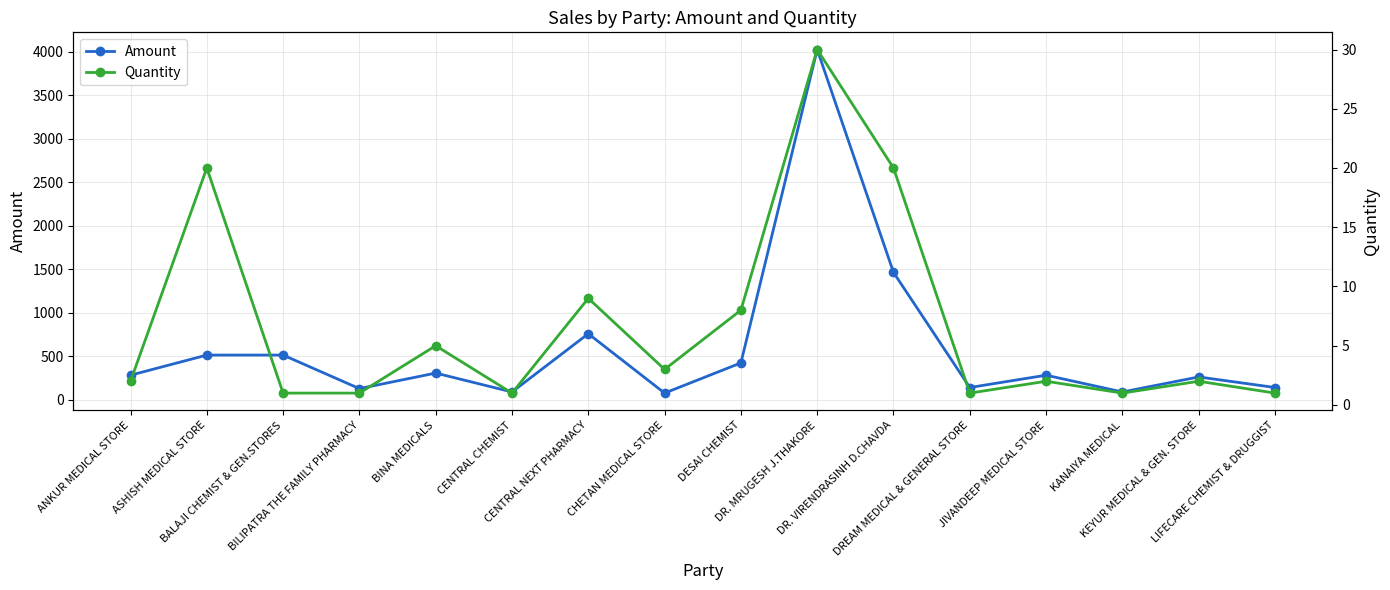

Between CENTRAL CHEMIST and LIFECARE CHEMIST & DRUGGIST, which series saw the biggest shift?

Amount